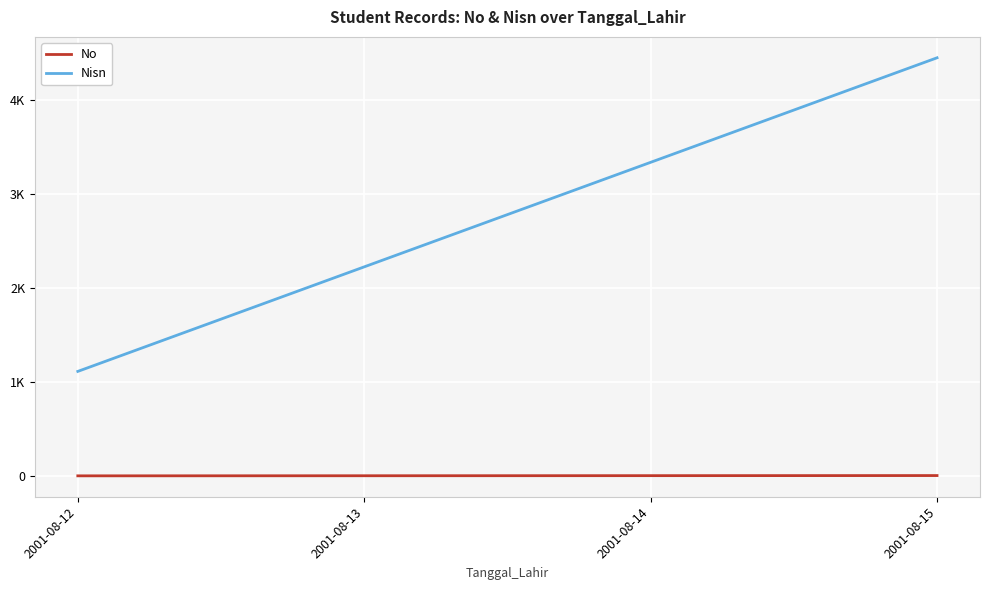

What are all the series names shown in the legend?

No, Nisn